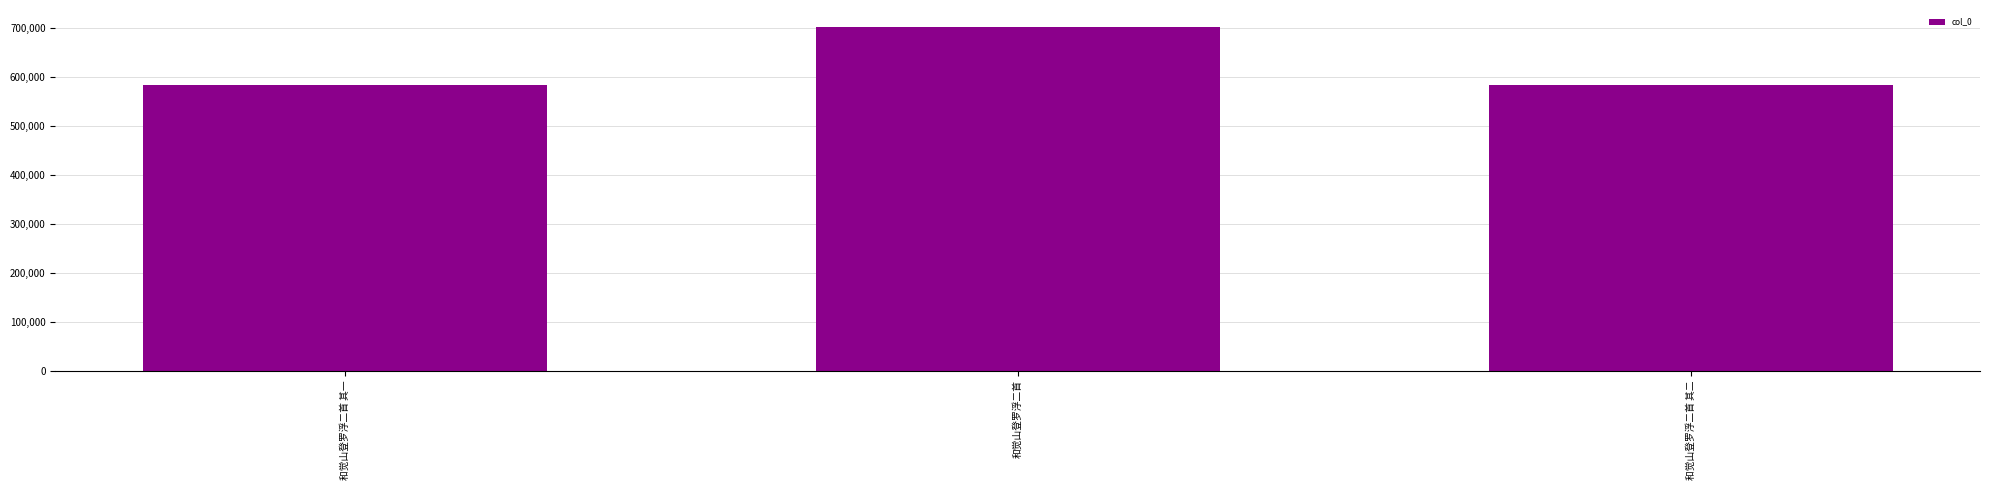

What is the sum of all values?

1870600